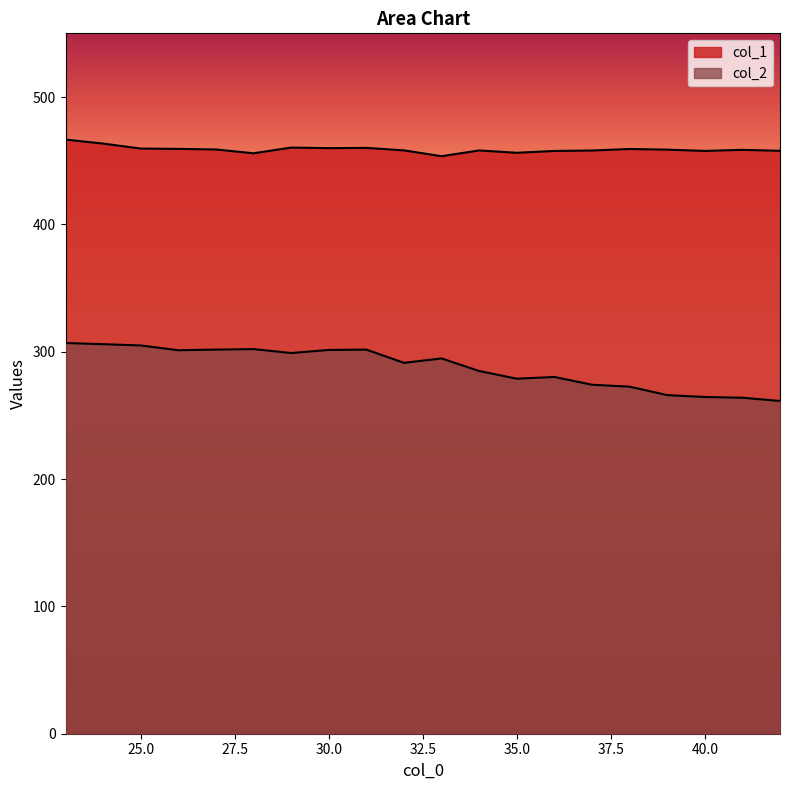

Rank the series by their average value, from highest to lowest.

col_1, col_2